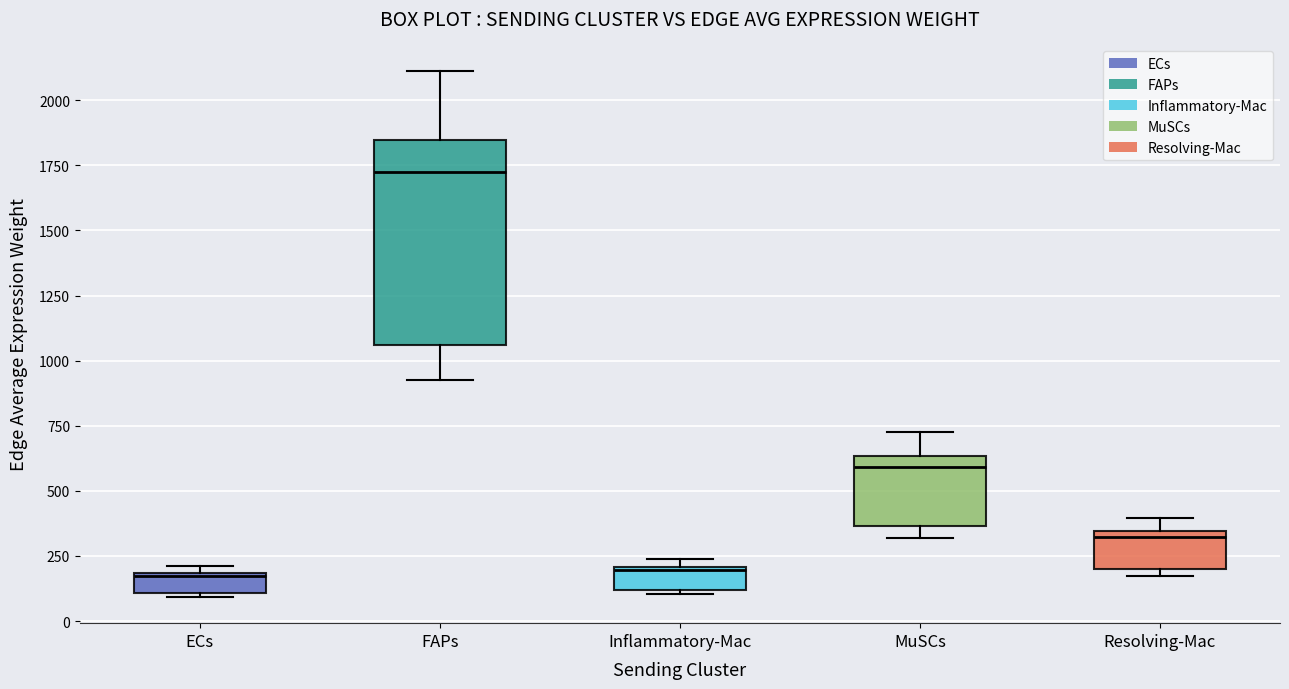

Where is the upper edge of the box for MuSCs on the y-axis? The values are not printed on the chart, so give them approximately, as read against the axis.

650